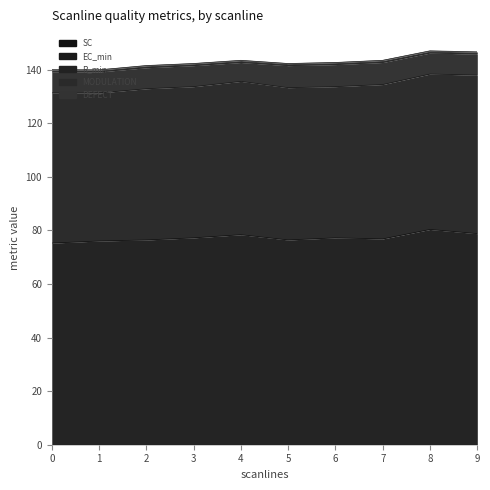

What is the average value of the R_min series?

7.9